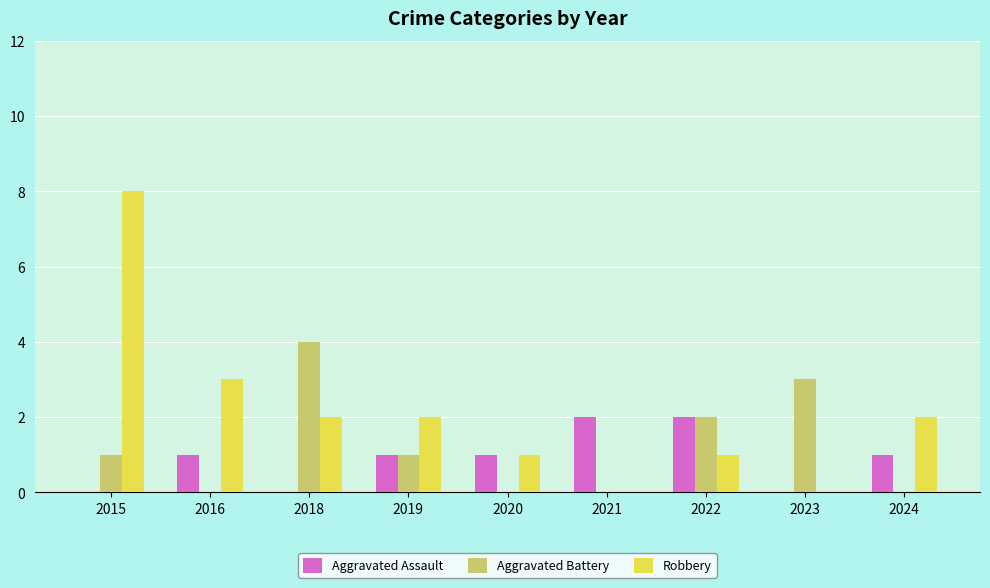

At which label does Robbery first exceed 2?

2015